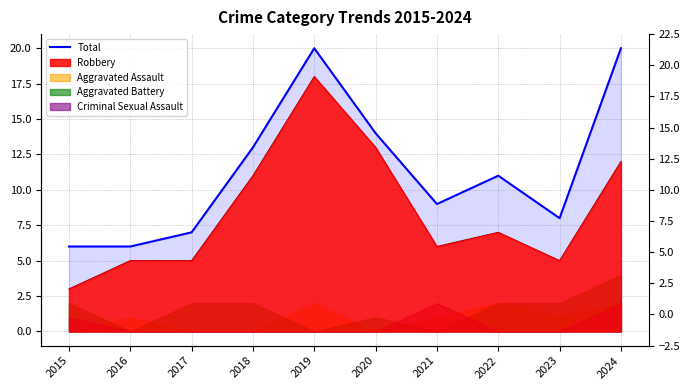

Does the chart display data point markers on the line(s)?

No